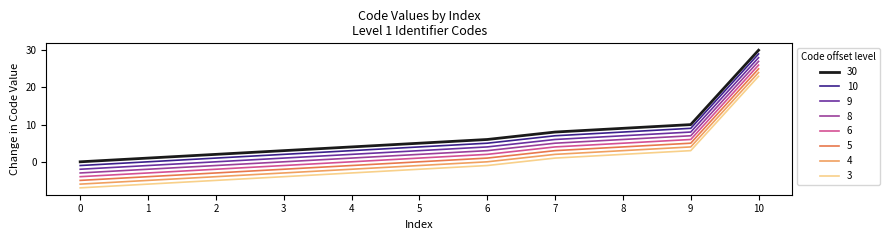

What is the maximum value shown in the chart?

30